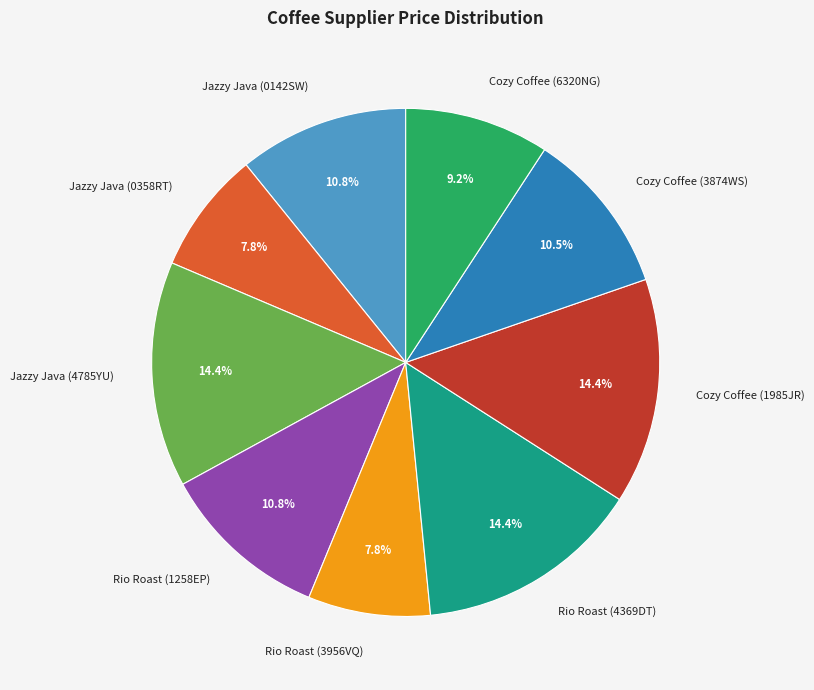

Count the number of slices in the pie.

9